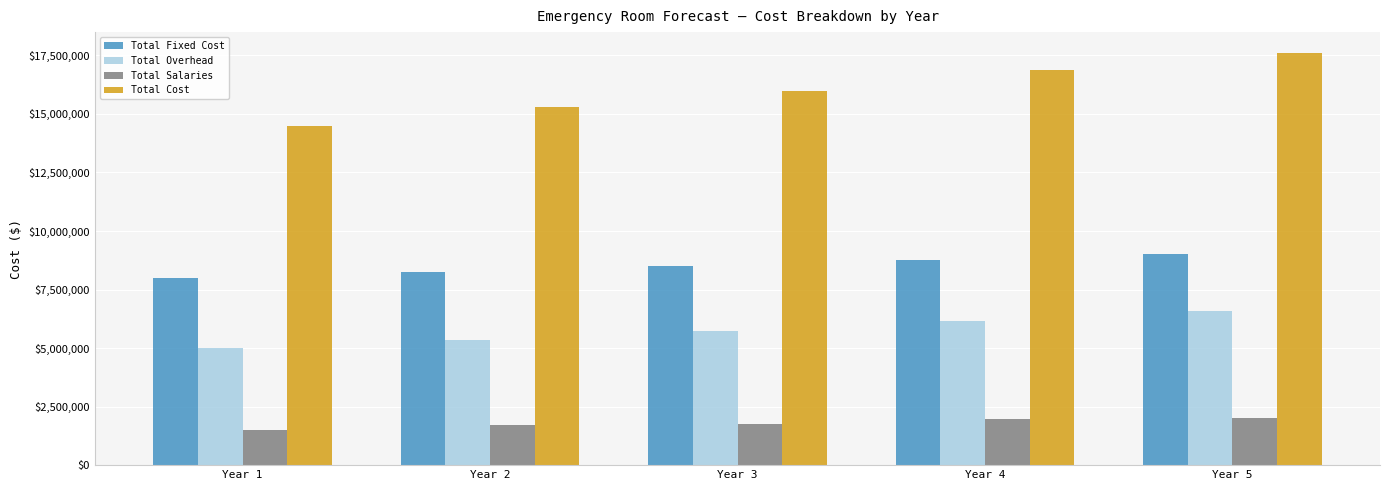

List the series in order of their overall mean, lowest first.

Total Salaries, Total Overhead, Total Fixed Cost, Total Cost